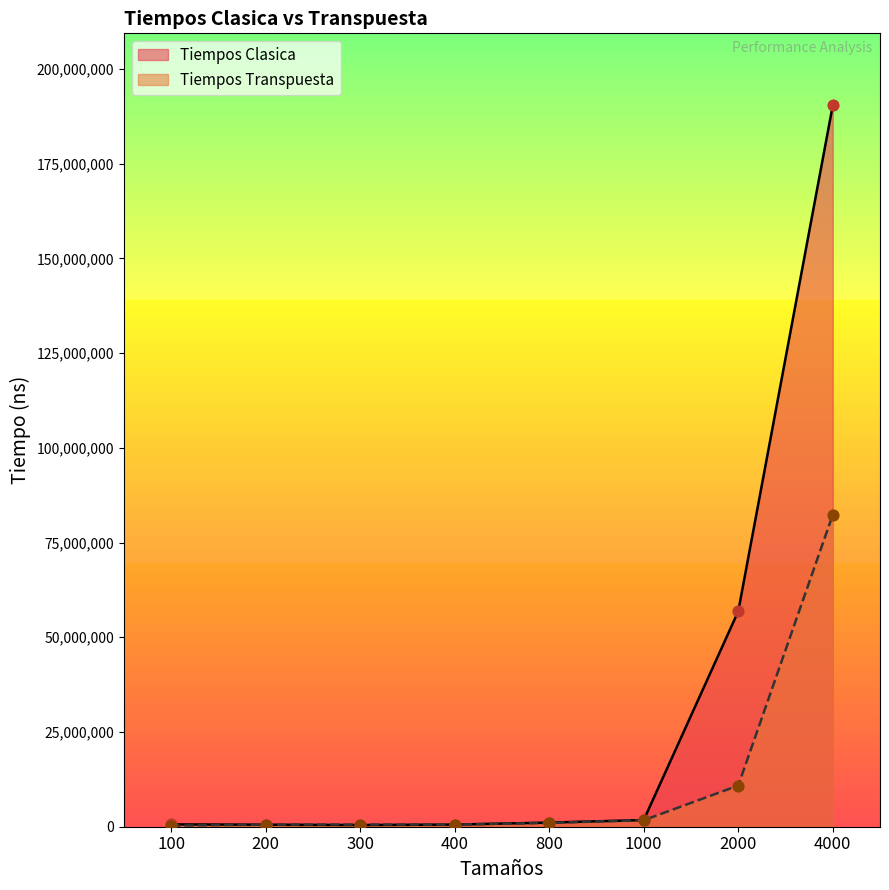

Which series reaches the maximum Y coordinate?

Tiempos Clasica